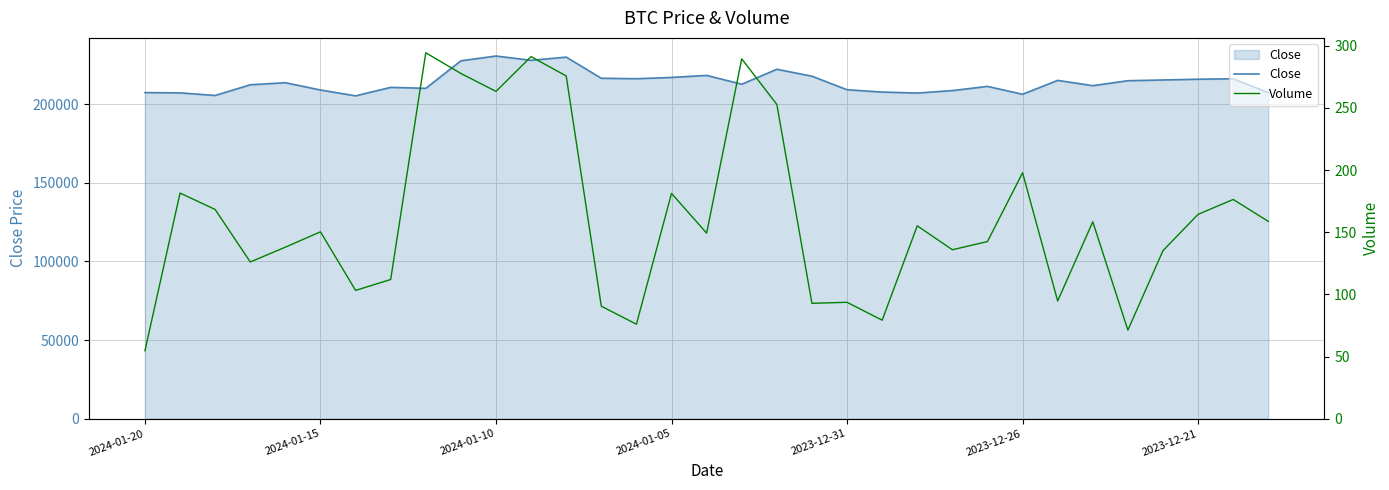

Between 17 and 21, which series saw the biggest shift?

Close